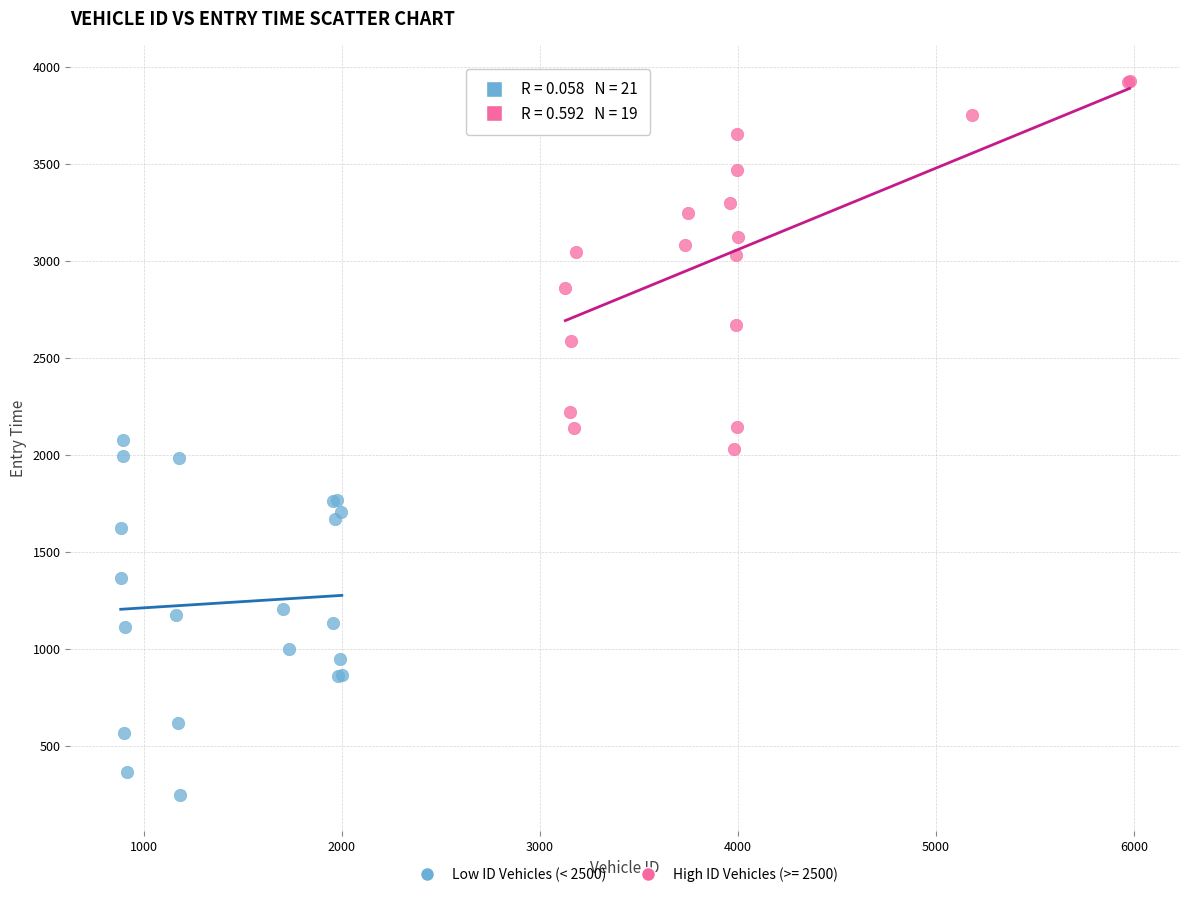

Which series contains the lowest Y value?

Low ID Vehicles (< 2500)